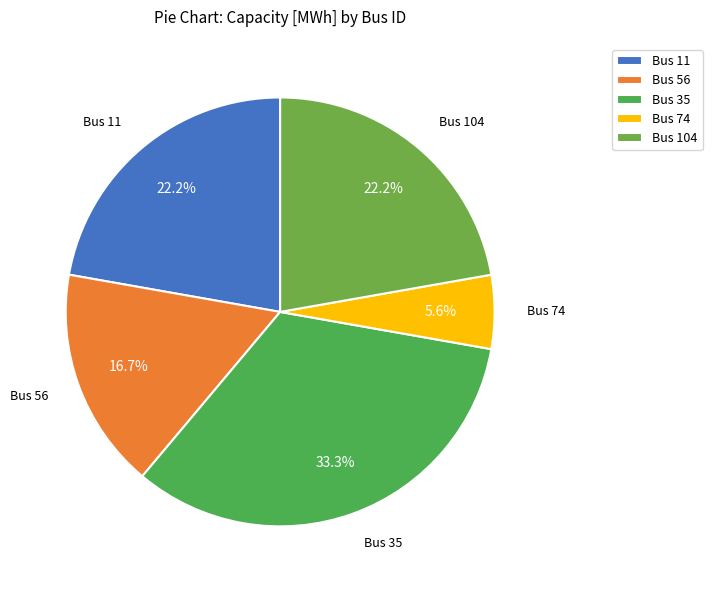

Is Bus 35 the majority of the pie?

No